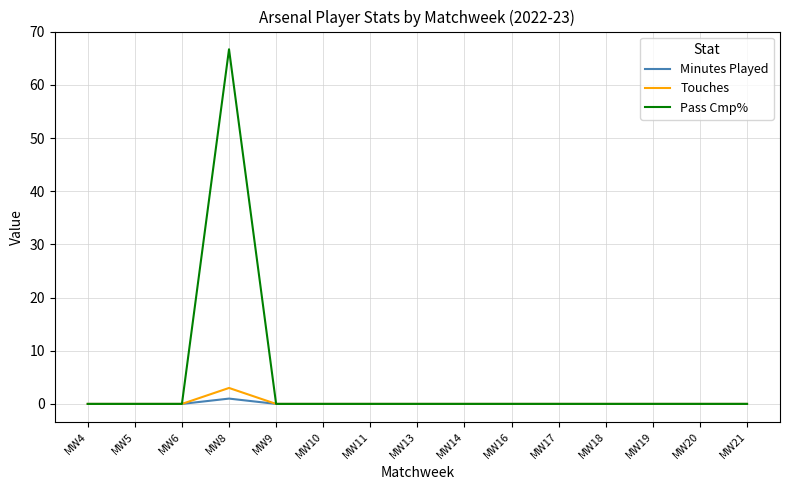

Is it true that Minutes Played equals 0.0 at MW19?

True